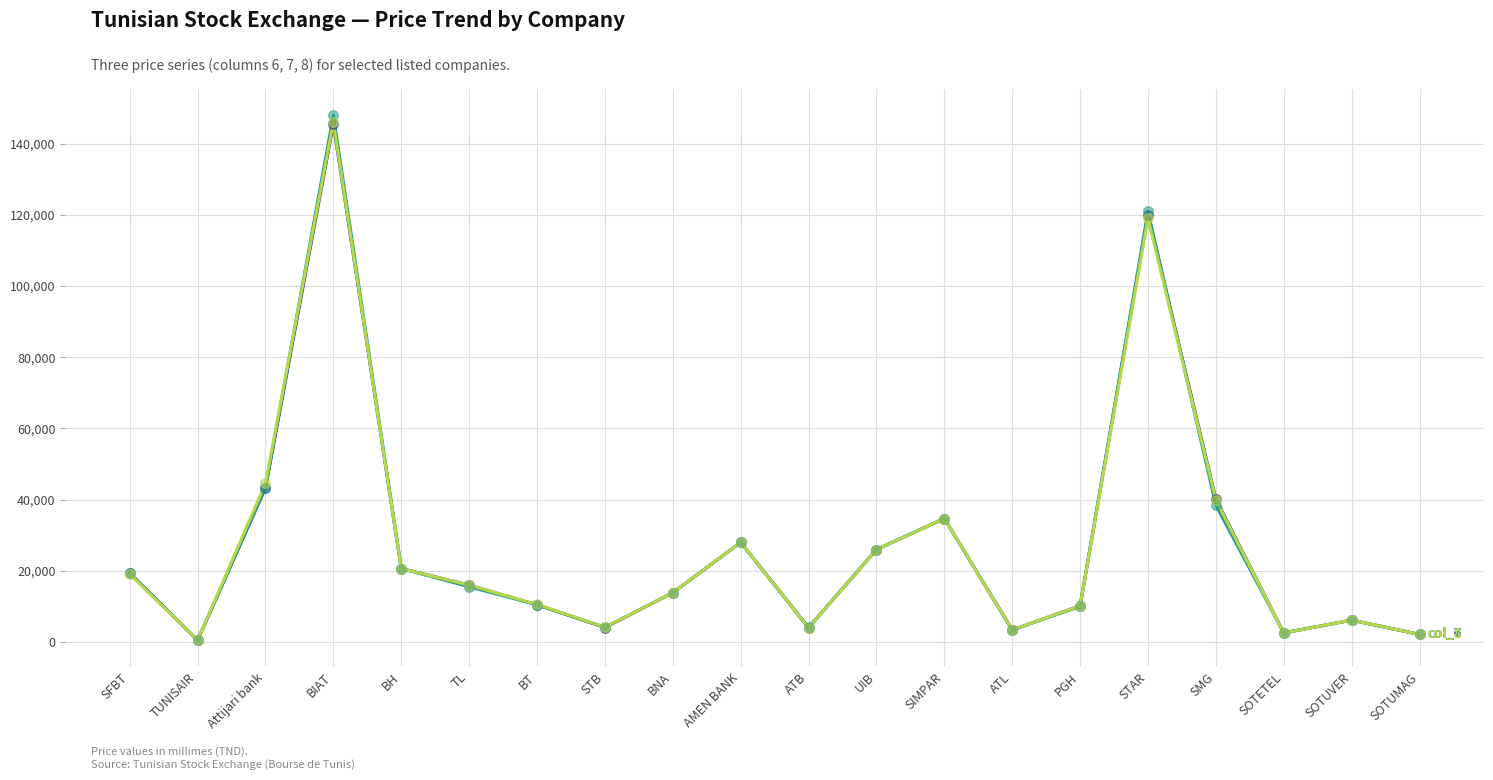

At which category is the sum across all series the highest?

BIAT